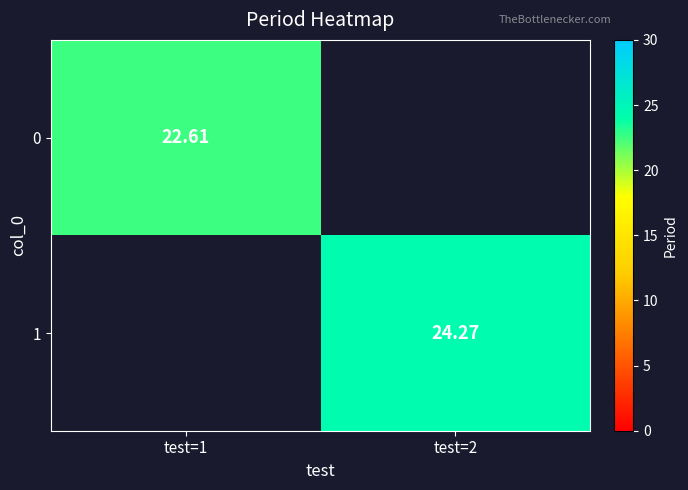

List the labels in order of 1 value, smallest first.

test=1, test=2